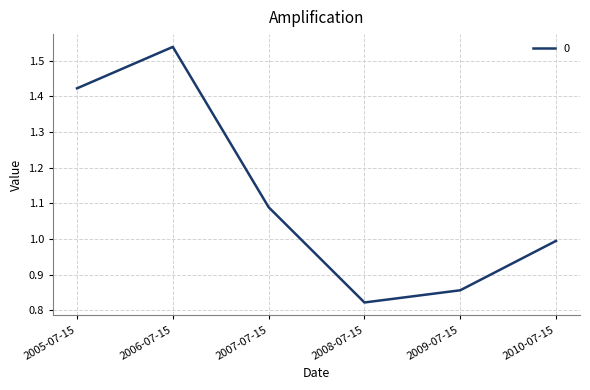

How many lines are shown in the chart?

1